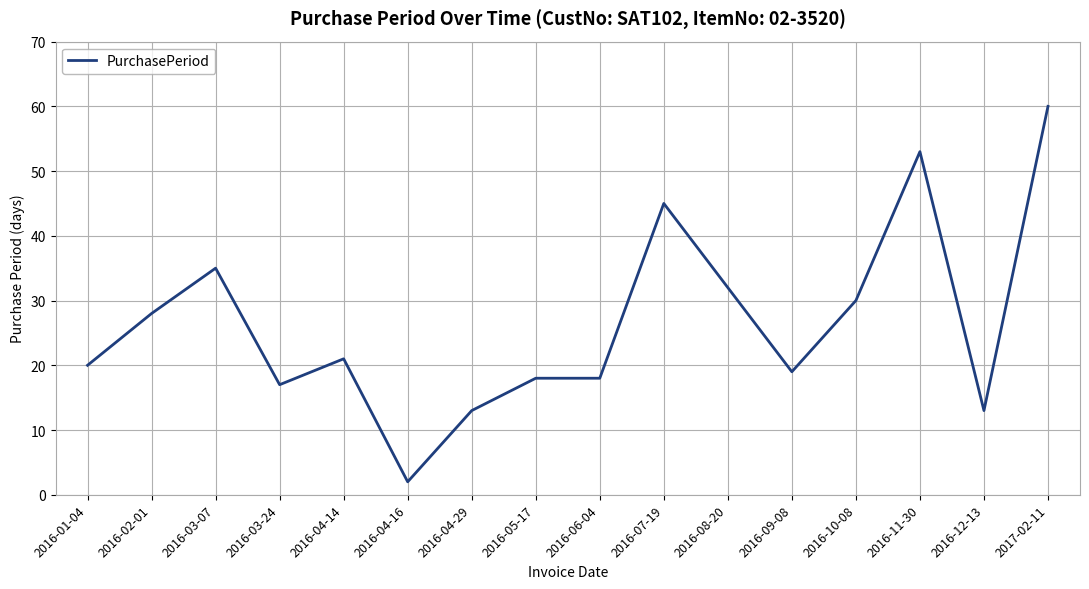

What is the difference between the maximum and minimum values?

58